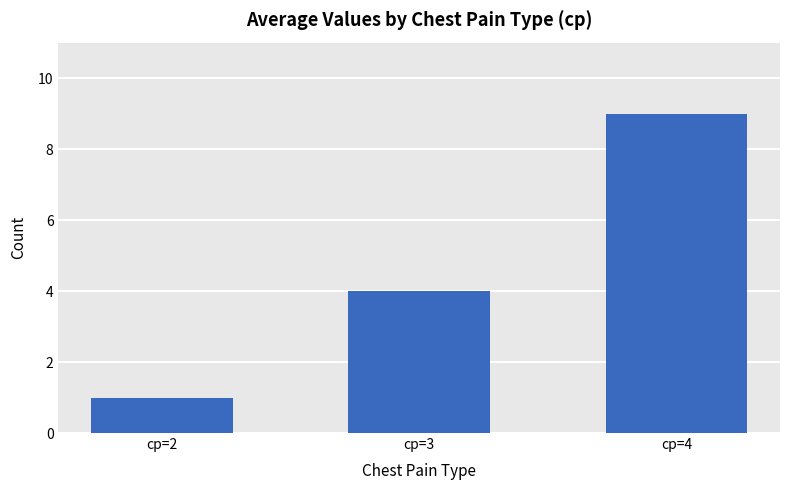

What is the ratio of the value at cp=2 to the value at cp=4?

0.1